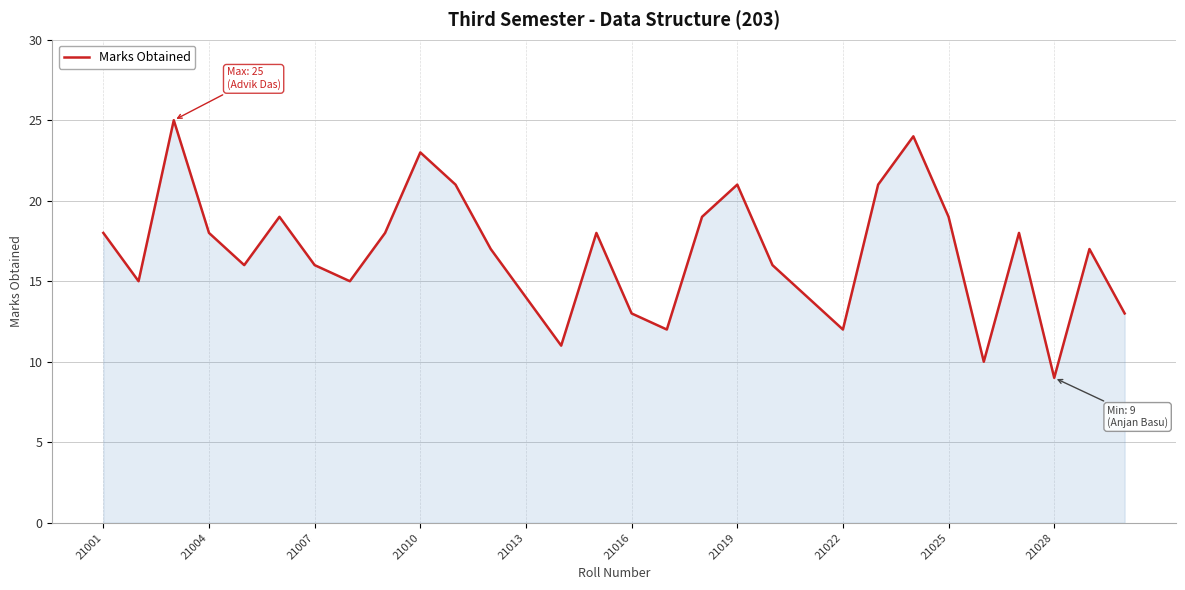

What is the greatest value displayed?

25